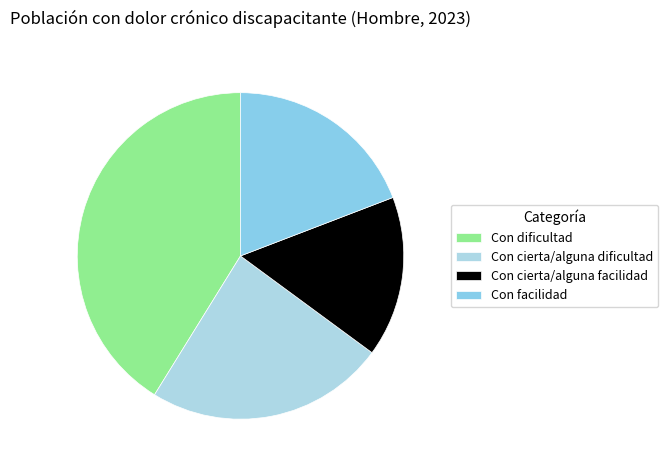

Combined, do Con cierta/alguna facilidad and Con facilidad account for over 50%?

No